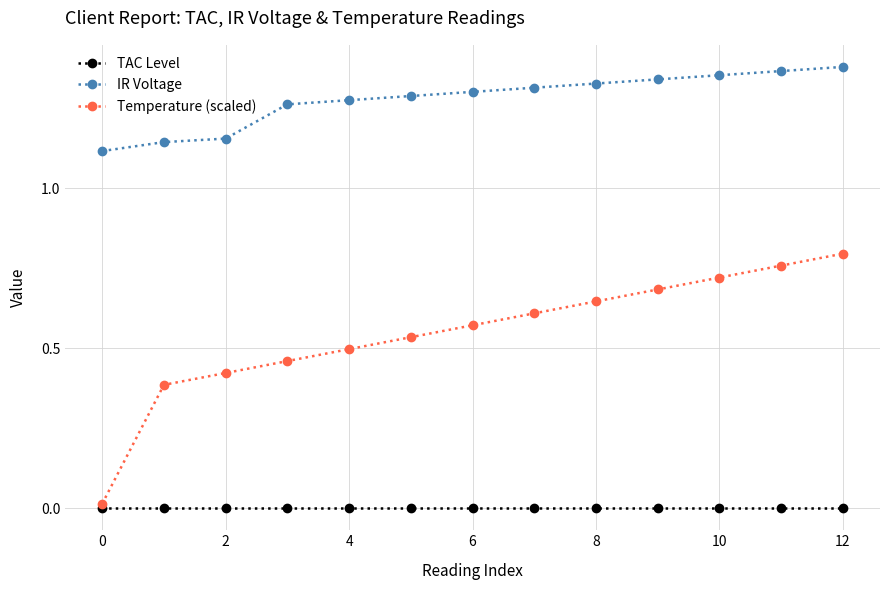

True or false: IR Voltage and TAC Level cross at least once.

False